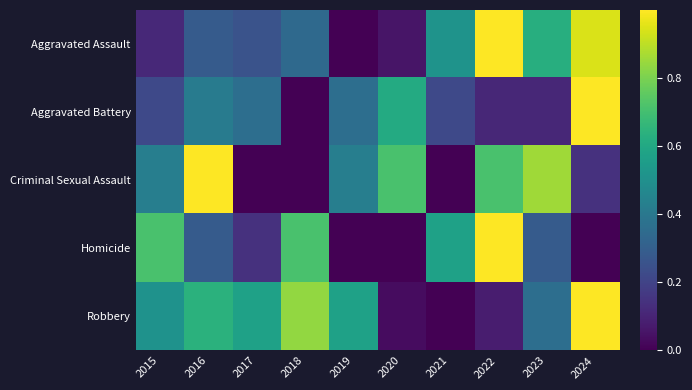

List the series in order of their peak value, highest first.

Robbery, Aggravated Battery, Aggravated Assault, Criminal Sexual Assault, Homicide